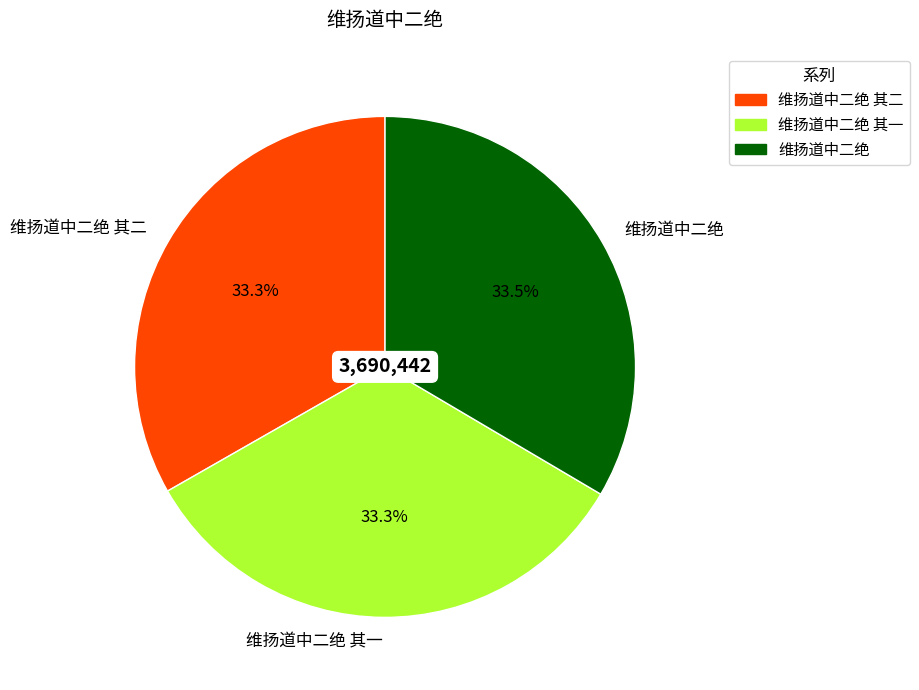

Approximately how many times larger is the value at 维扬道中二绝 其一 compared to 维扬道中二绝?

1.0